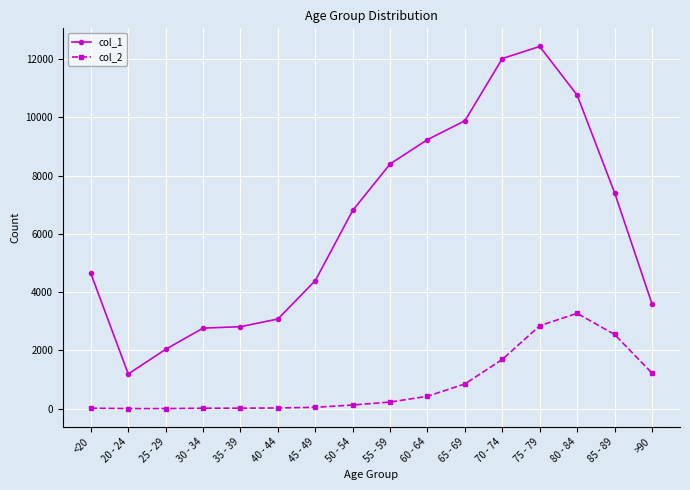

Where is the first local minimum for col_1?

20 - 24